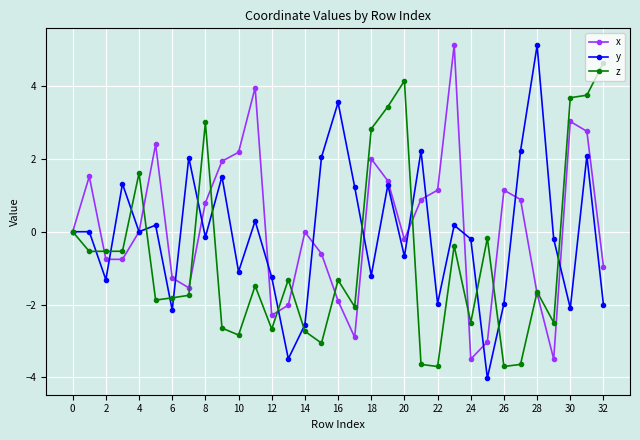

What is the value of the y point at the 32nd from the left?

2.1